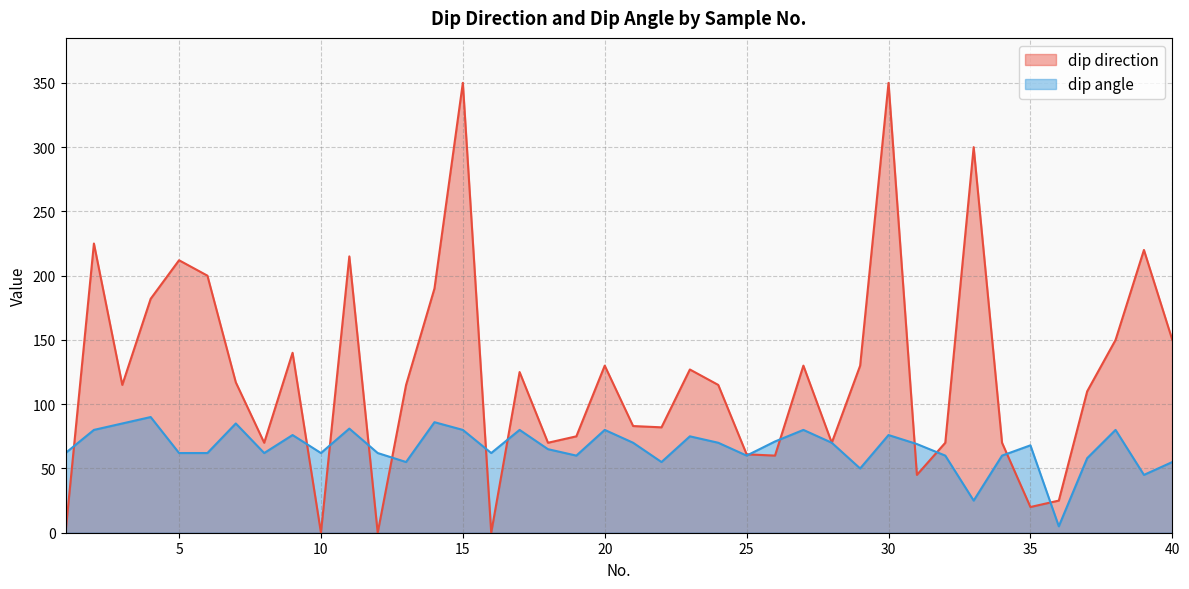

Which series has the largest total across all categories?

dip direction